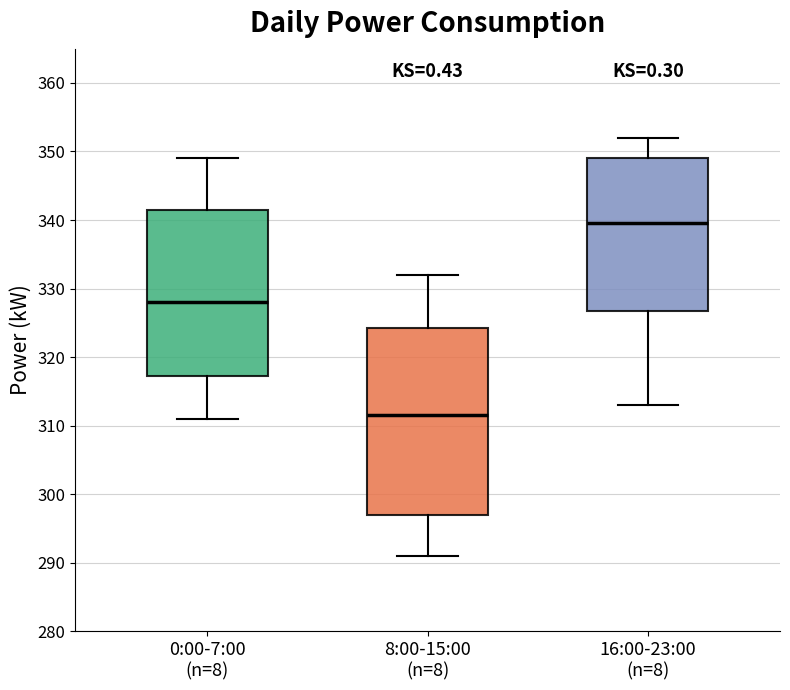

Which box's median line is the highest?

16:00-23:00 (n=8)